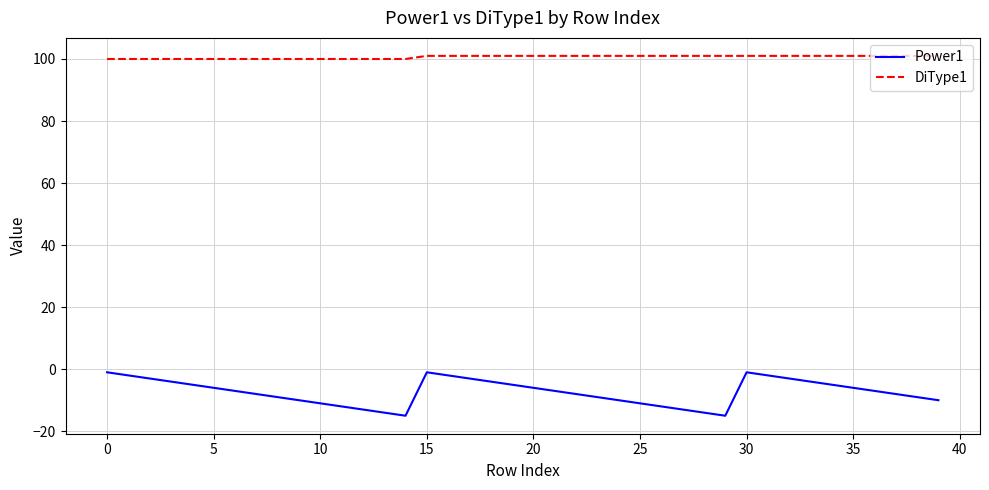

Rank the series by their maximum value, from lowest to highest.

Power1, DiType1